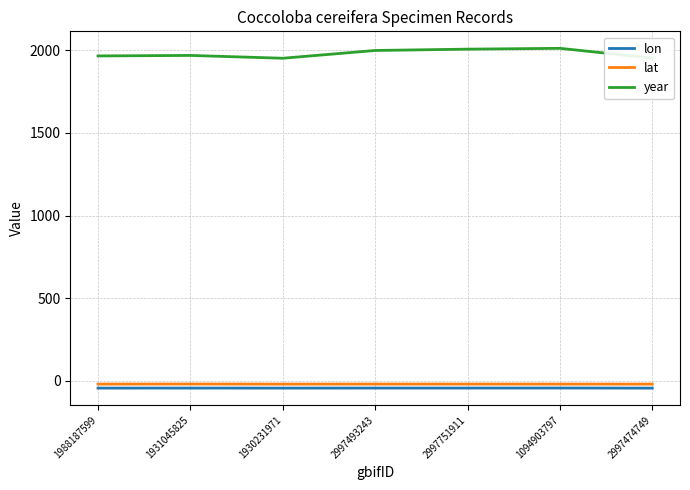

How many series are shown in this chart?

3